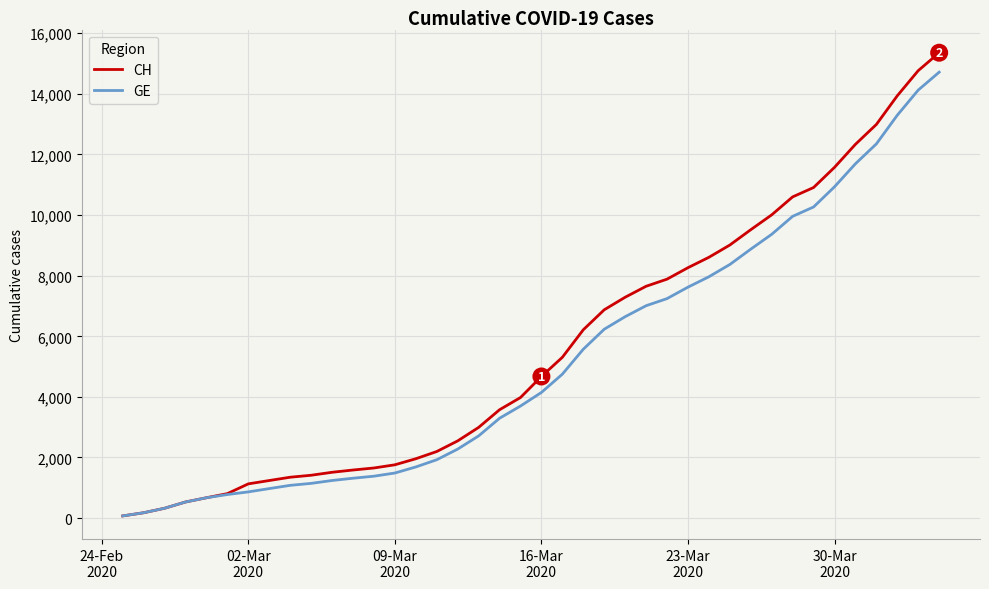

What is the difference between the maximum and minimum values in the GE series?

14645